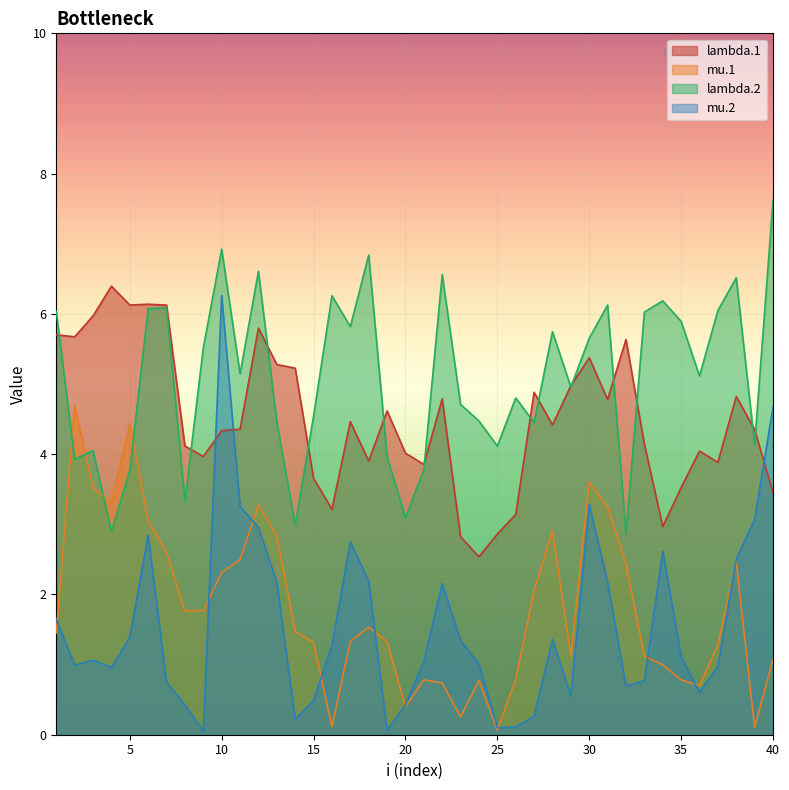

At which category is the sum across all series the highest?

10